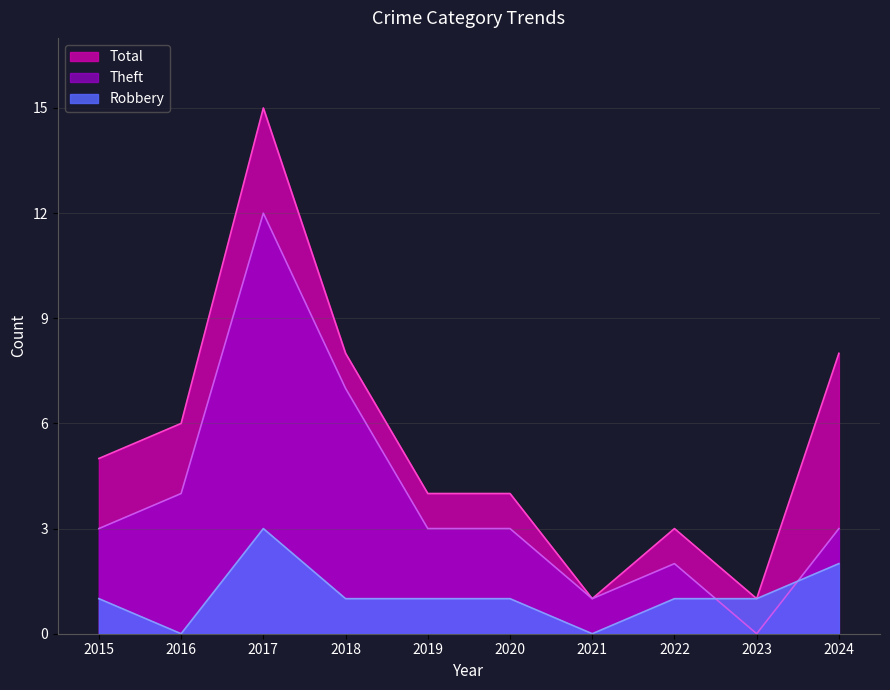

True or false: Robbery has more than 2 points higher than both neighbors.

False